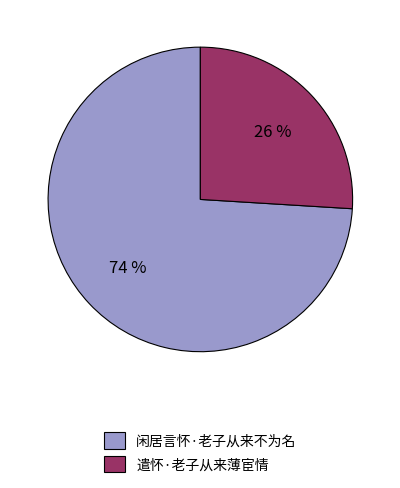

To the nearest percent, what is the difference between the 遣怀·老子从来薄宦情 and 闲居言怀·老子从来不为名 slice percentages?

48%